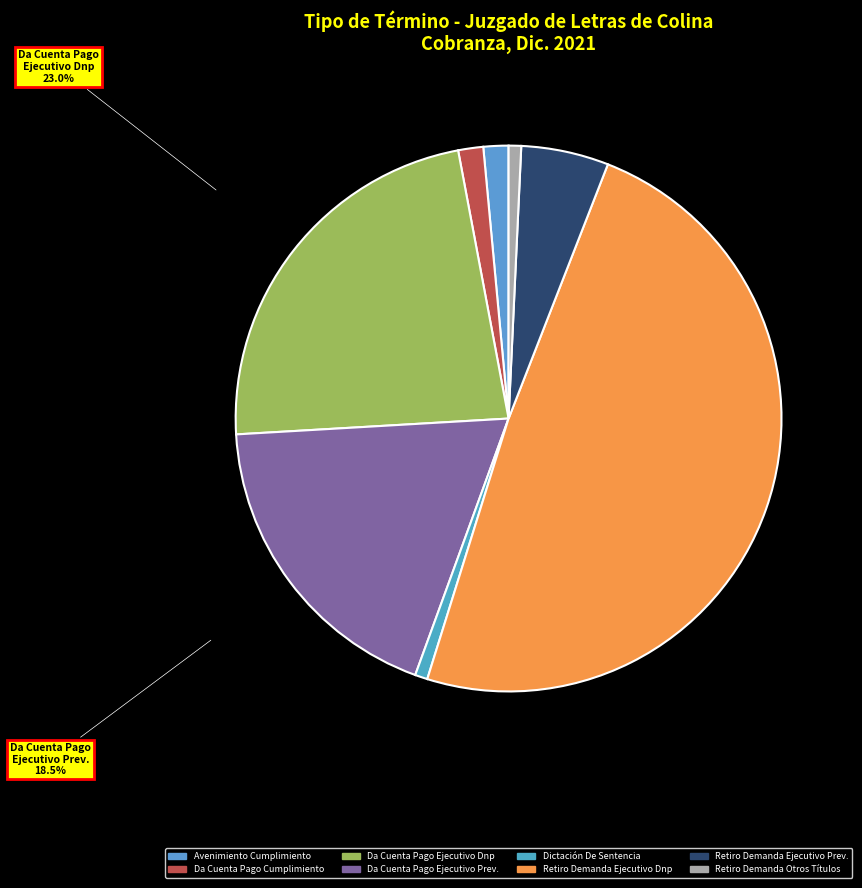

Is there any slice that represents more than half of the pie?

No